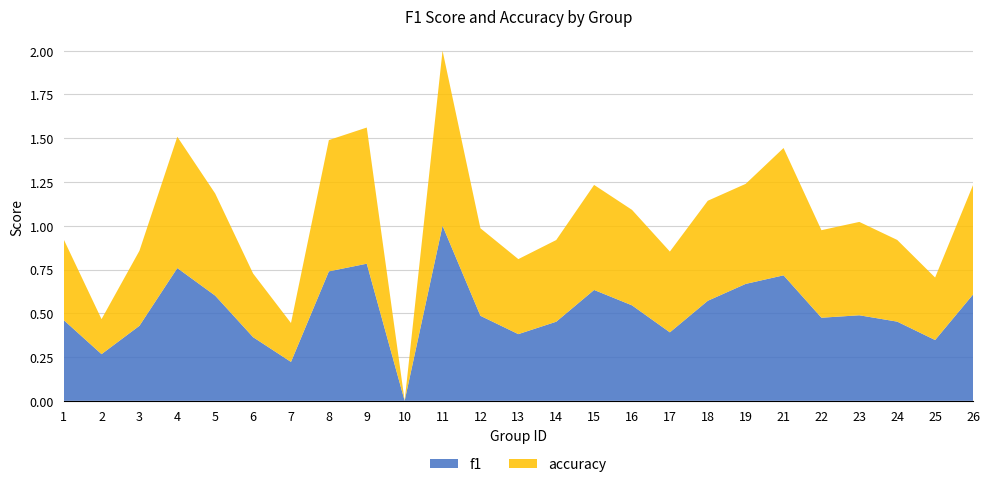

Reading left to right, what are all the values shown in this chart?

f1: 0.5	0.3	0.4	0.8	0.6	0.4	0.2	0.7	0.8	0.0	1.0	0.5	0.4	0.5	0.6	0.5	0.4	0.6	0.7	0.7	0.5	0.5	0.5	0.3	0.6
accuracy: 0.5	0.2	0.4	0.8	0.6	0.4	0.2	0.8	0.8	0.0	1.0	0.5	0.4	0.5	0.6	0.5	0.5	0.6	0.6	0.7	0.5	0.5	0.5	0.4	0.6